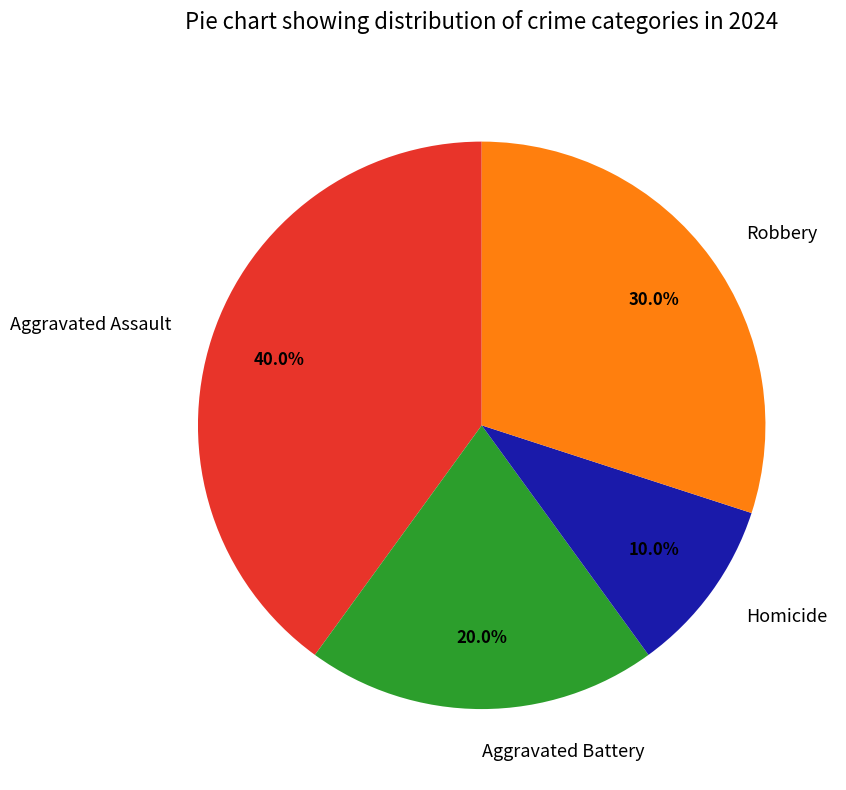

What percentage is the Robbery slice, to the nearest percent?

30%